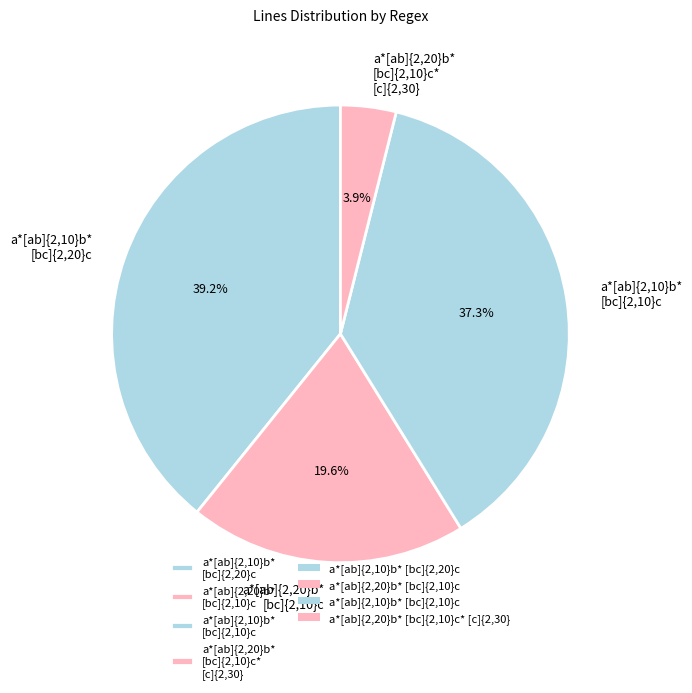

Which slice is the smallest?

a*[ab]{2,20}b* [bc]{2,10}c* [c]{2,30}